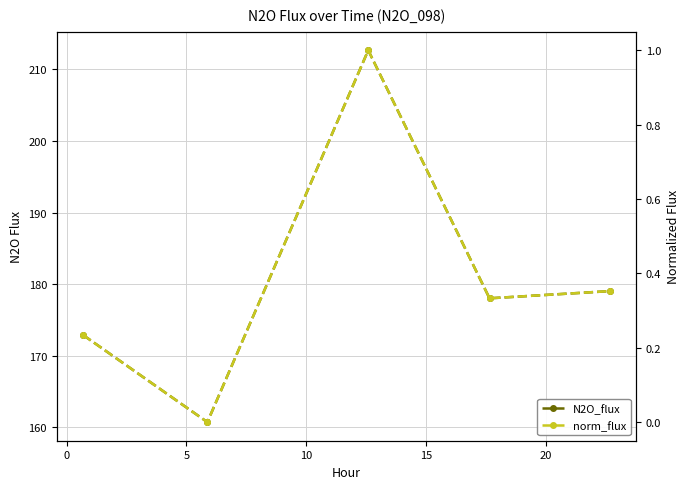

True or false: norm_flux and N2O_flux cross at least once.

False